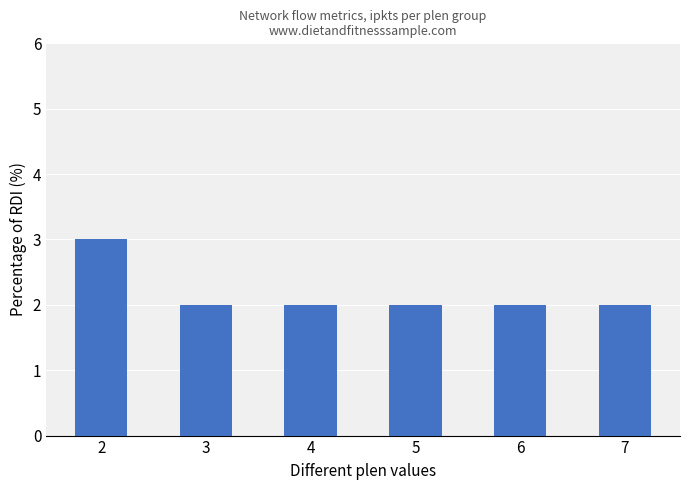

What is the sum of all values?

13